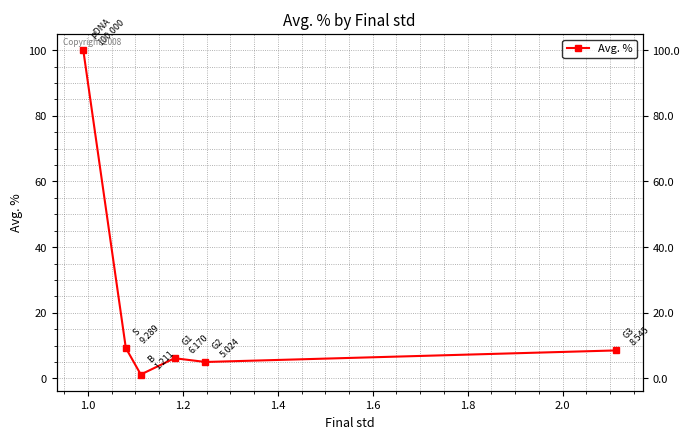

How many data points does each series have?

6